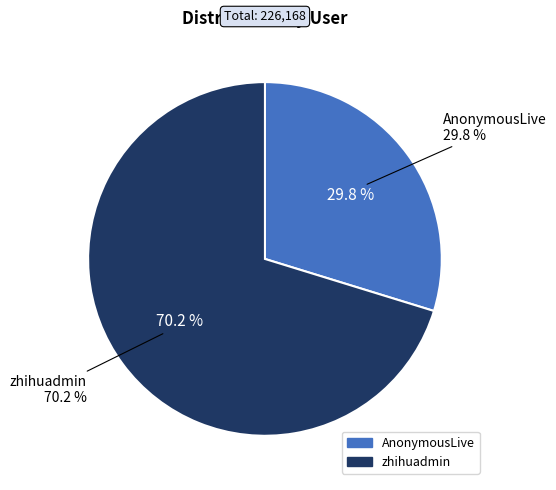

How many slices are in this pie chart?

2